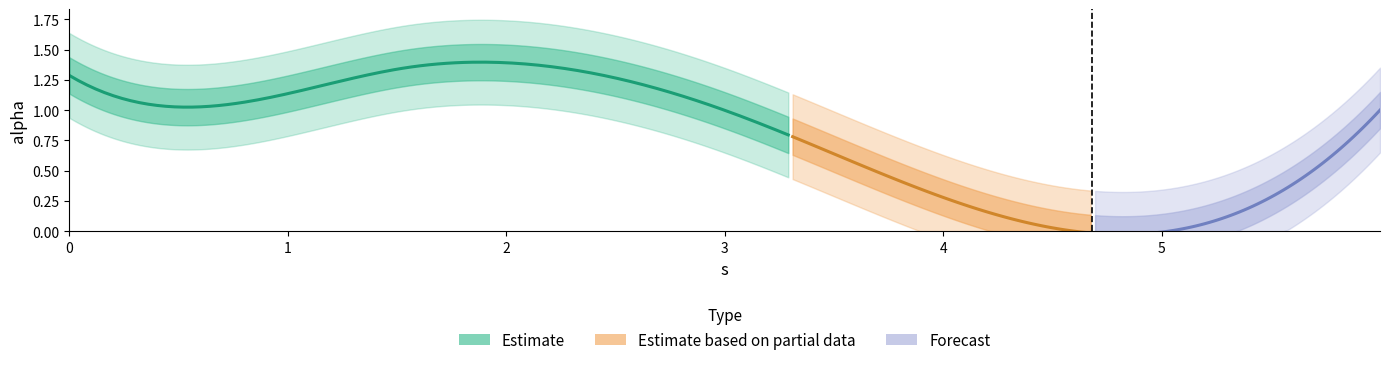

What is the sum of the values at 1.5450640326989533 and 0.49180168706516086?

2.4